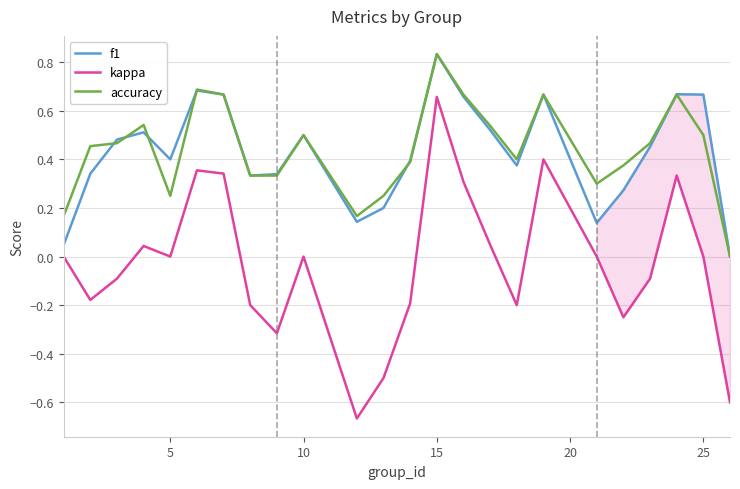

True or false: accuracy and kappa intersect in this chart.

False